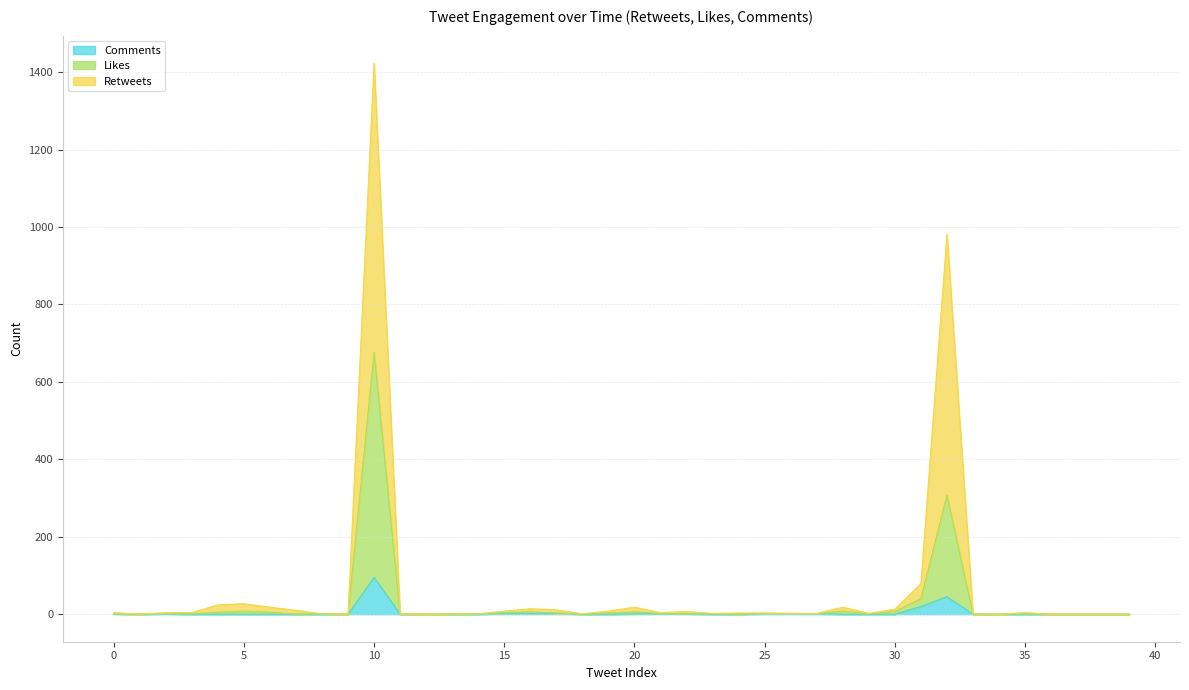

At which label does Comments reach its minimum?

1